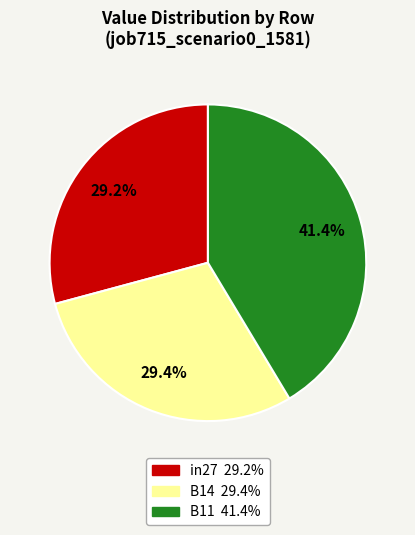

Between B14 and B11, which is larger?

B11